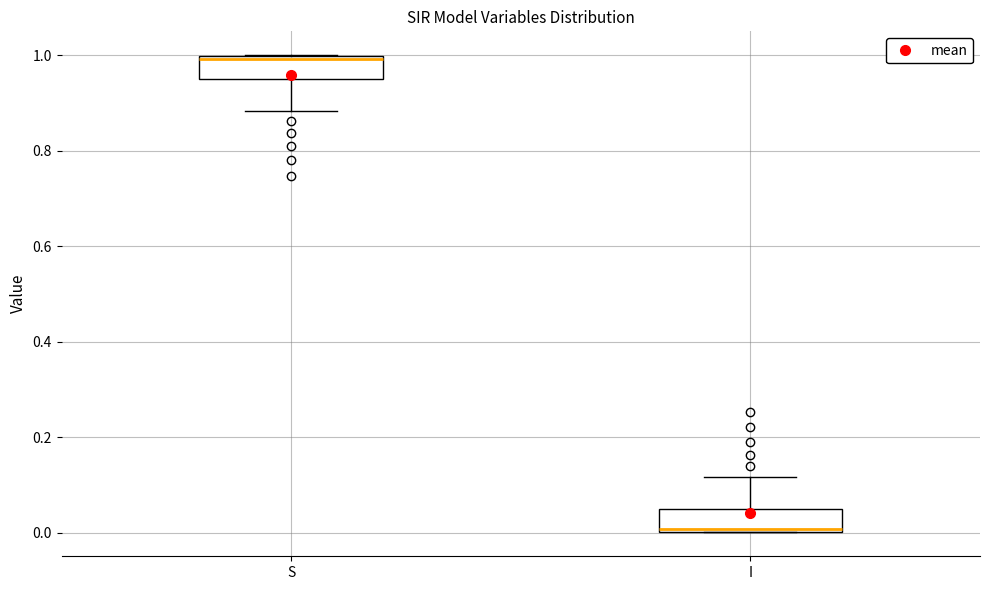

Which box's median line is the highest?

S